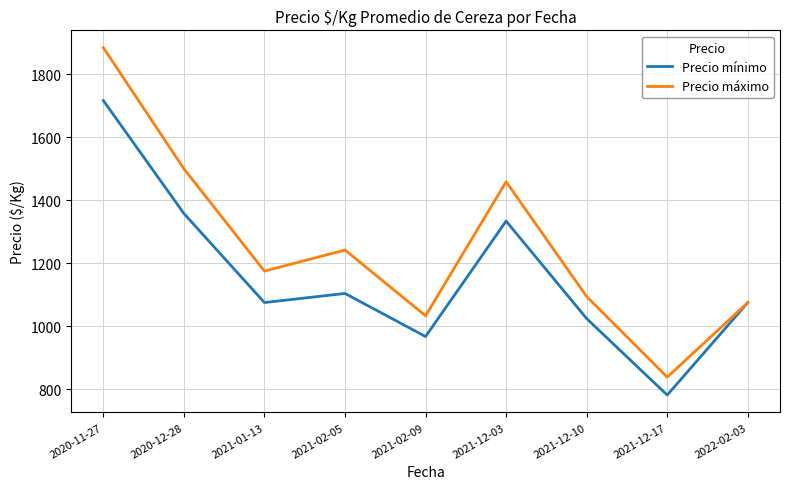

Is the value of Precio mínimo at 2021-12-10 greater than the value of Precio máximo at 2021-12-17?

Yes